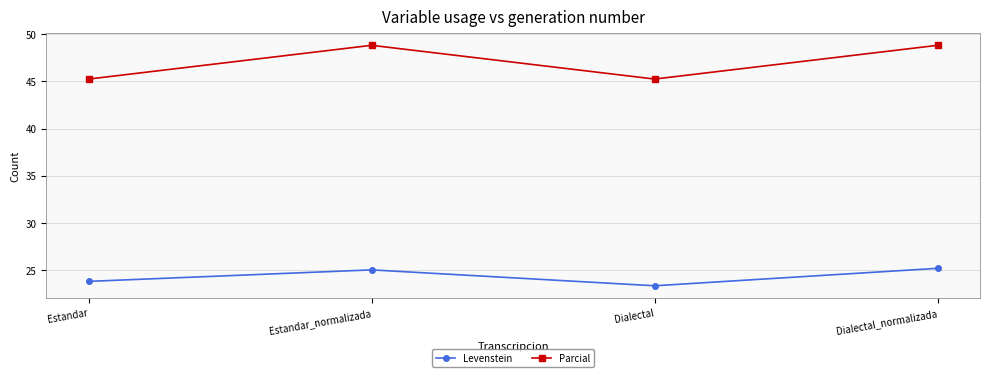

What is the approximate value of Levenstein at Estandar_normalizada?

25.0